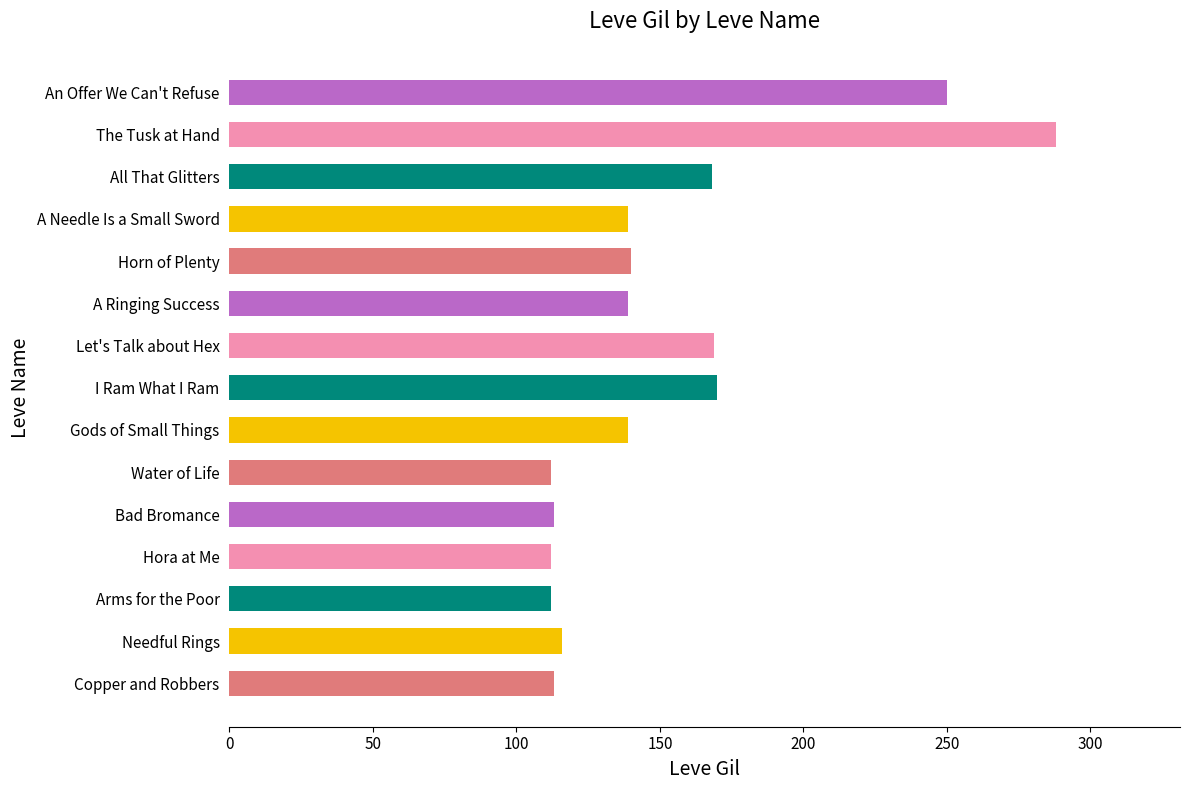

What is the change in value from Bad Bromance to A Ringing Success?

+26